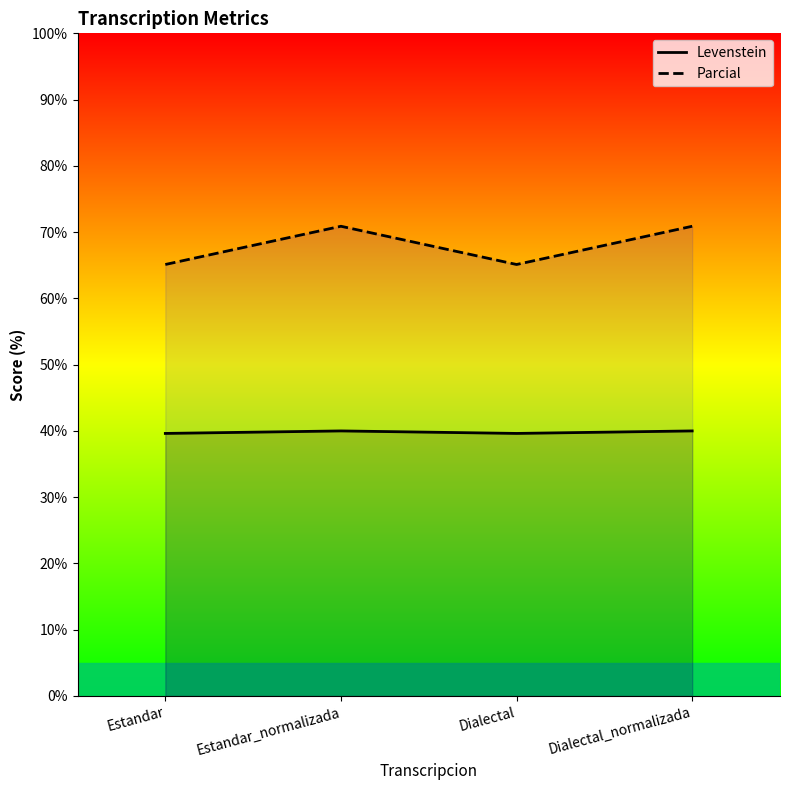

Is the value of Parcial at Dialectal greater than the value of Levenstein at Estandar_normalizada?

Yes